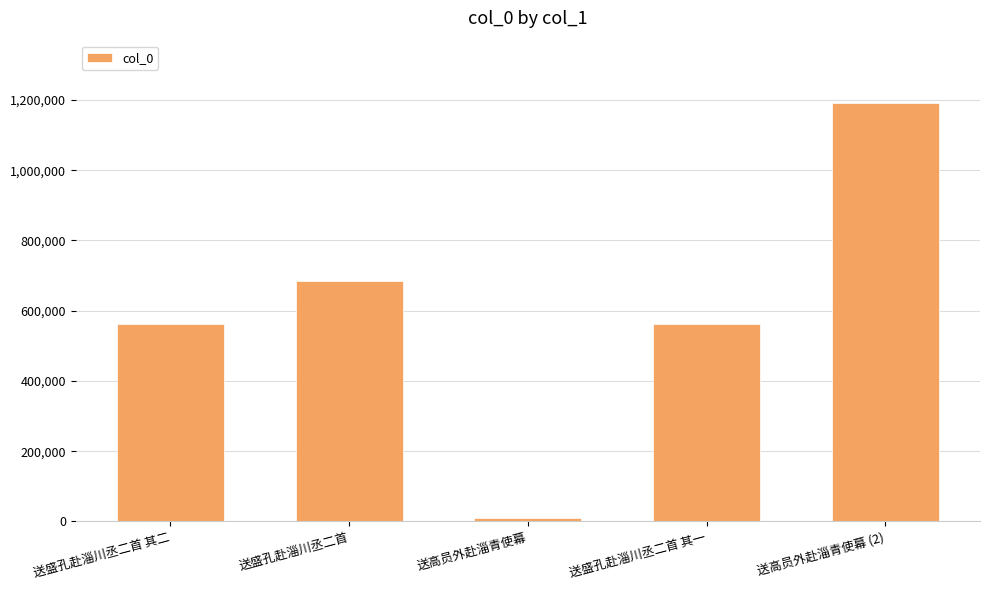

What is the label of the 3rd bar from the left?

送高员外赴淄青使幕